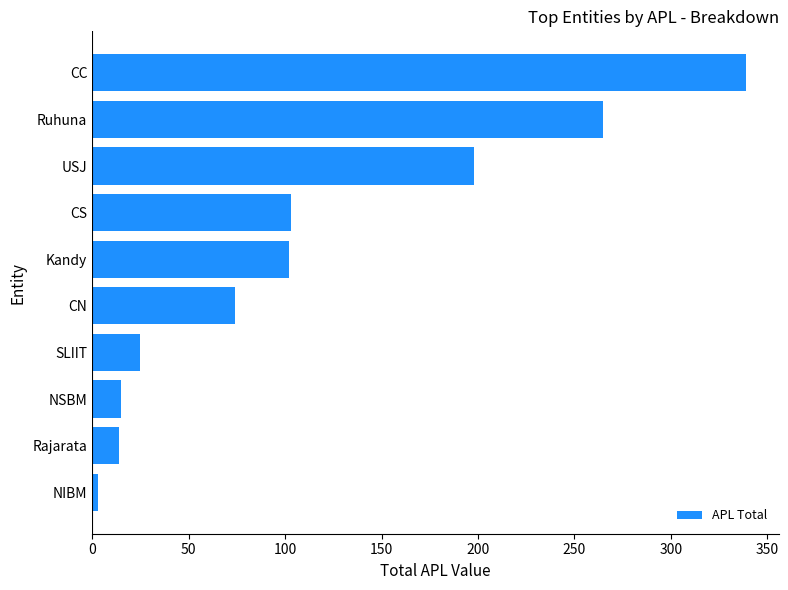

Which category has the highest value across all series?

CC